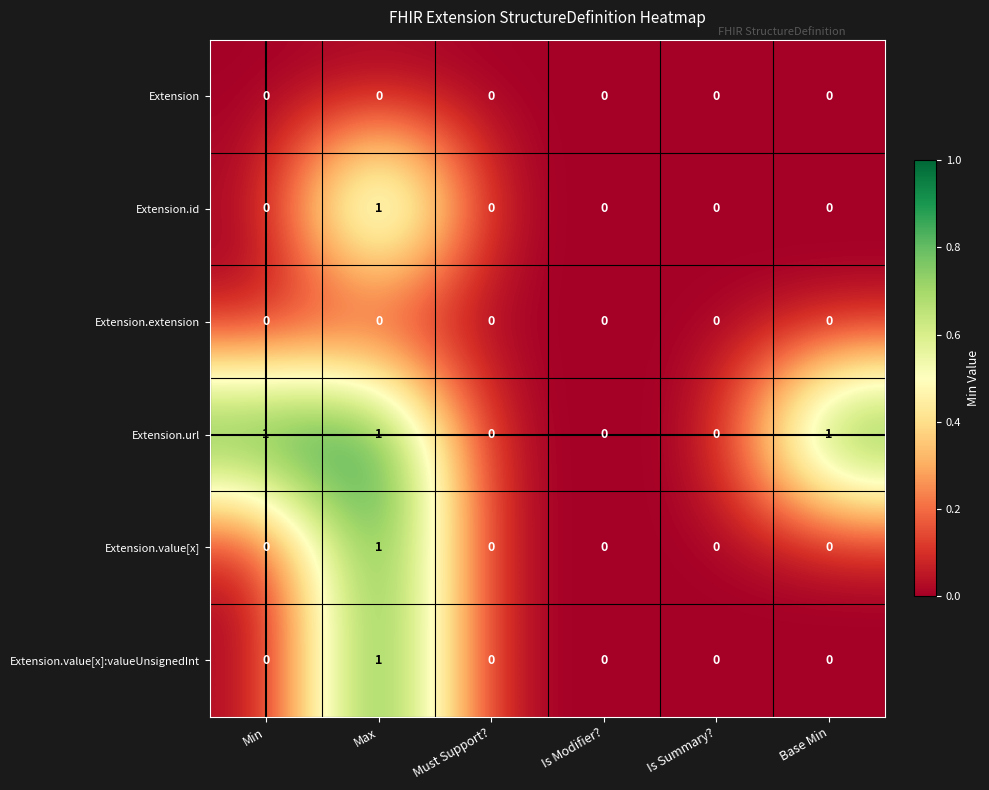

How many Extension.id values are between 0 and 1?

6